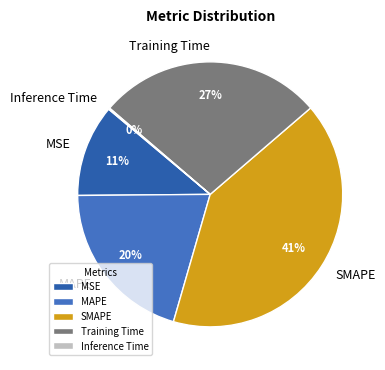

What is the largest slice in the pie chart?

SMAPE